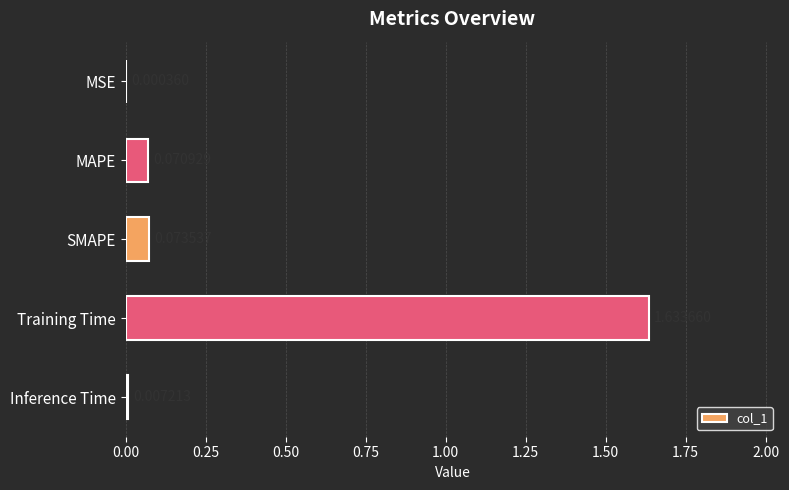

Which has a higher value, SMAPE or MSE?

SMAPE